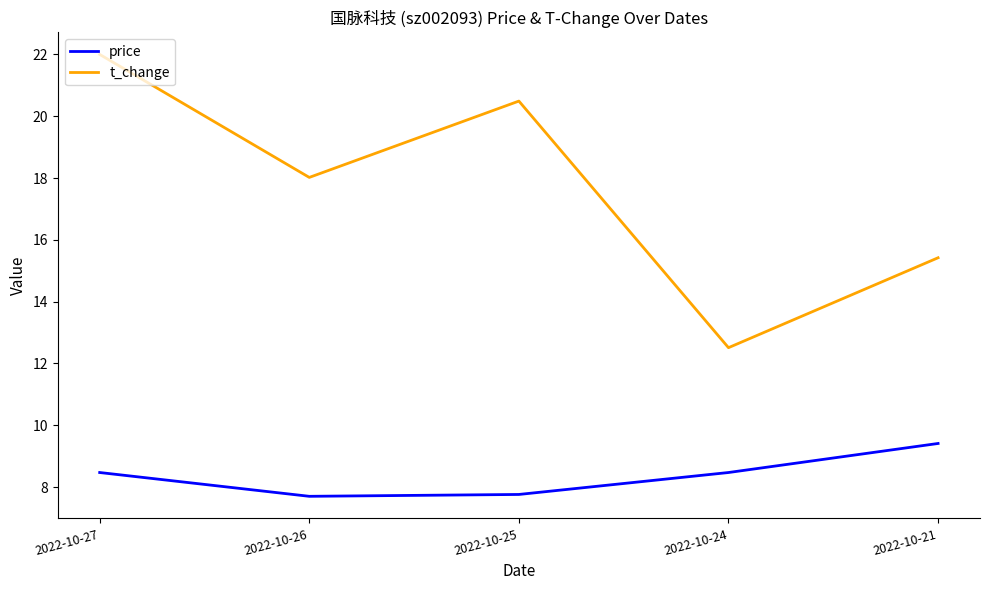

What is the spread (max minus min) of values at 2022-10-27?

13.5